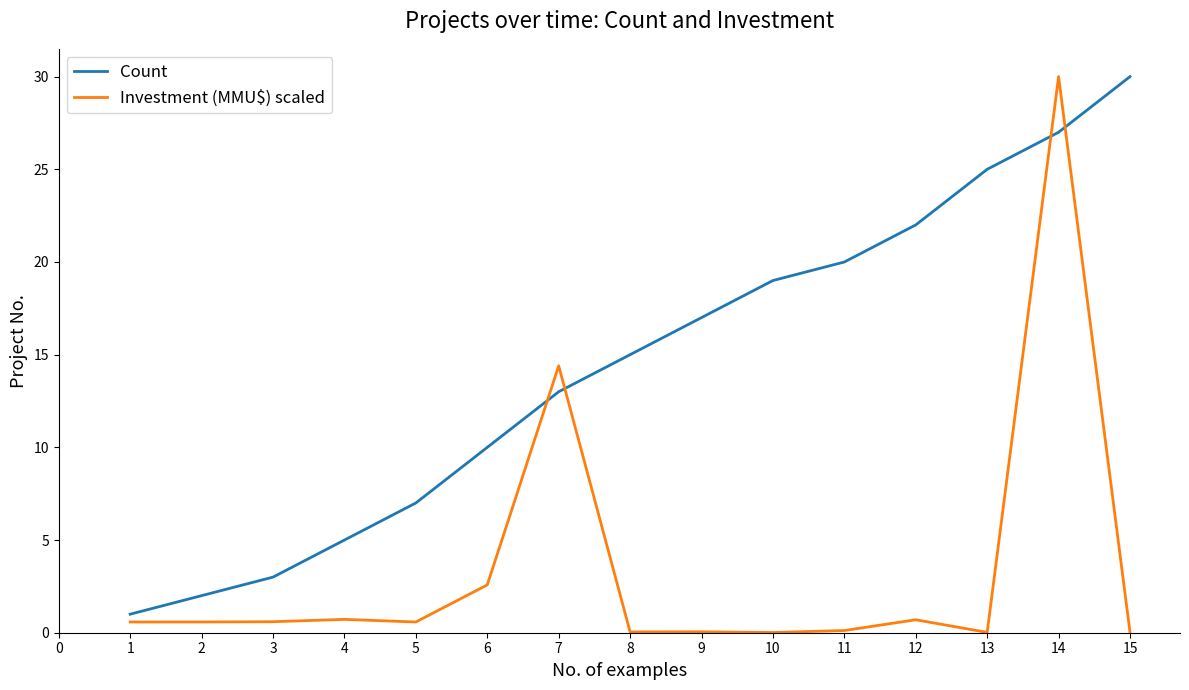

What is the difference between the second highest and minimum values in the Count series?

26.0